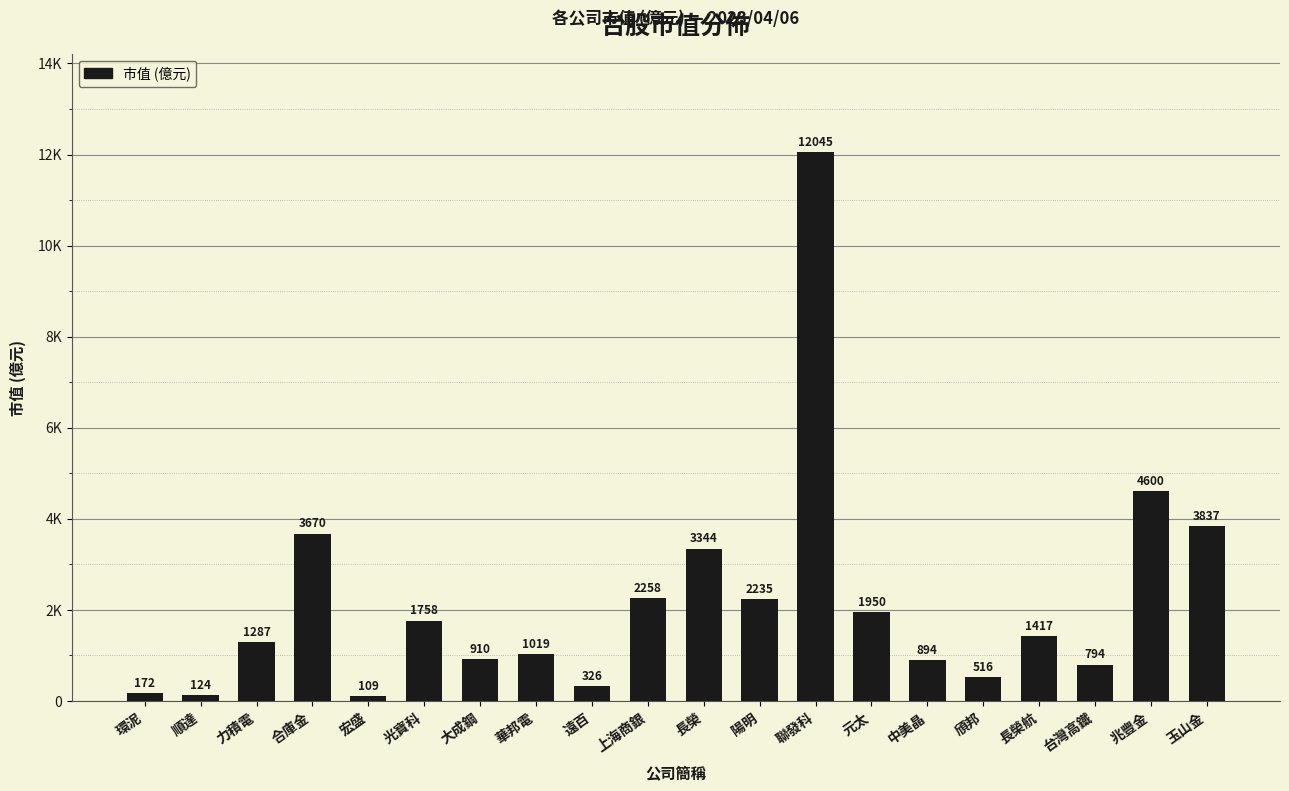

What position from the right is 宏盛?

16